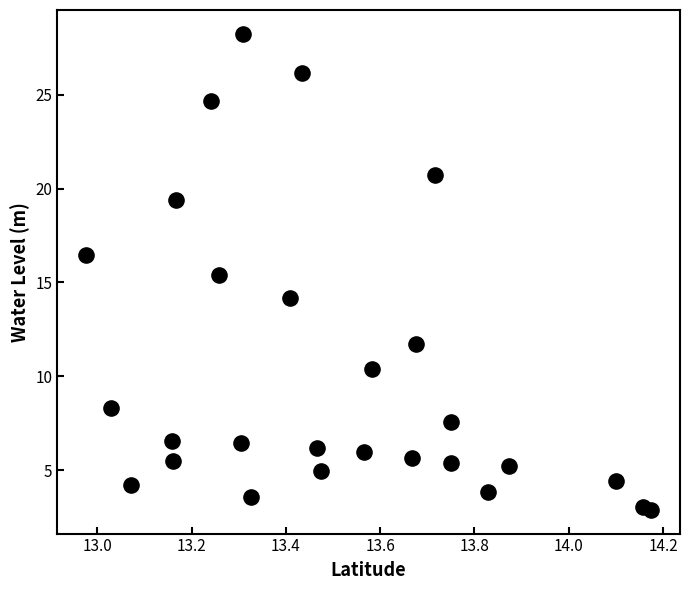

What Y value in the scatter plot is closest to 15?

15.4